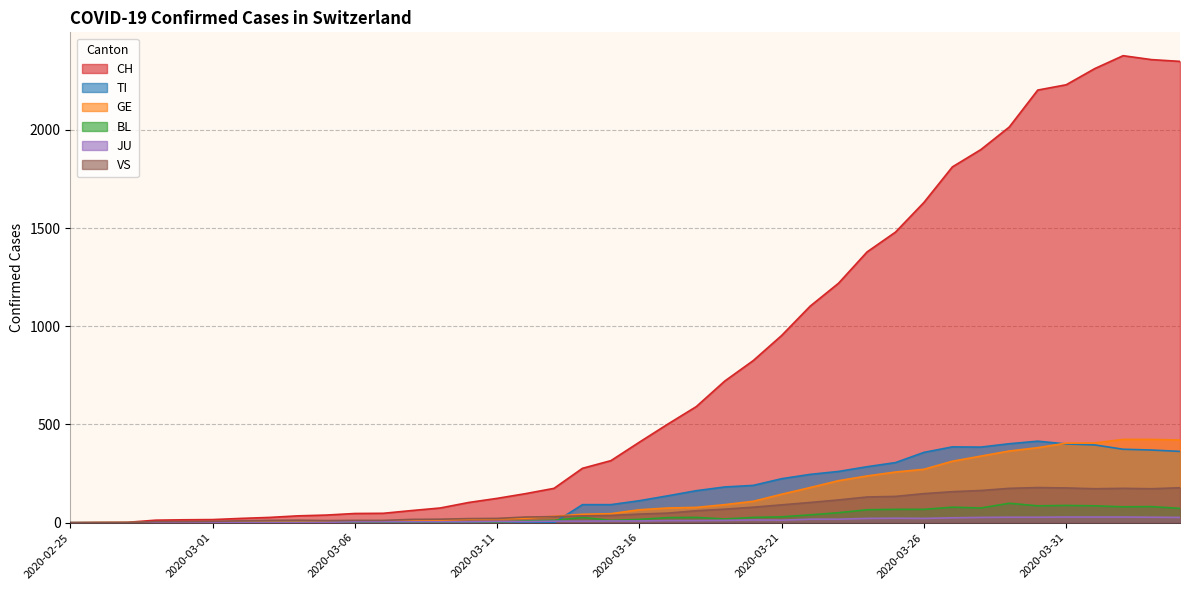

What is the highest value of the CH series?

2377